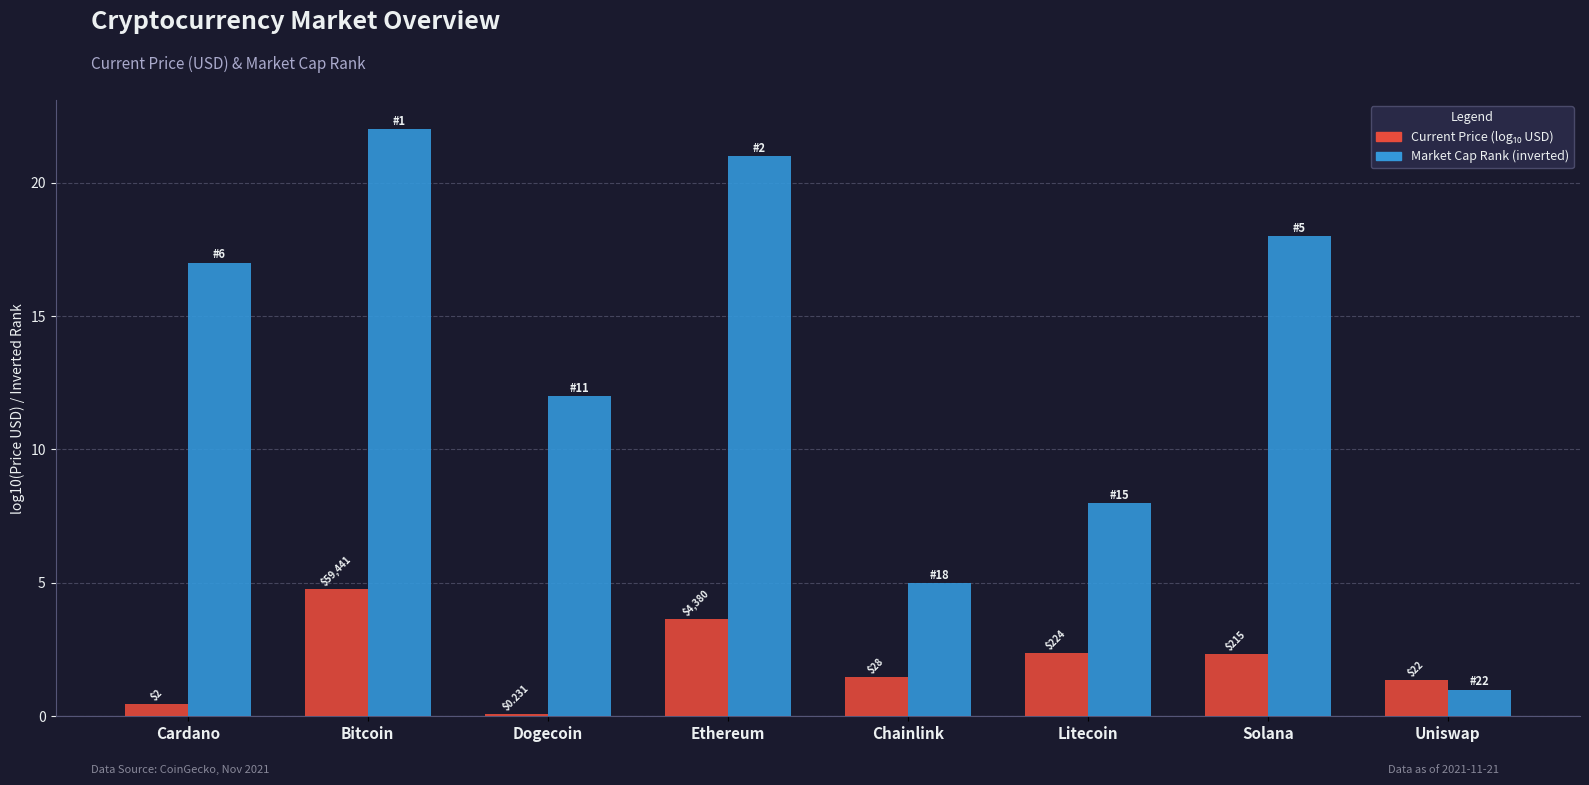

How many bars are there in each group?

2